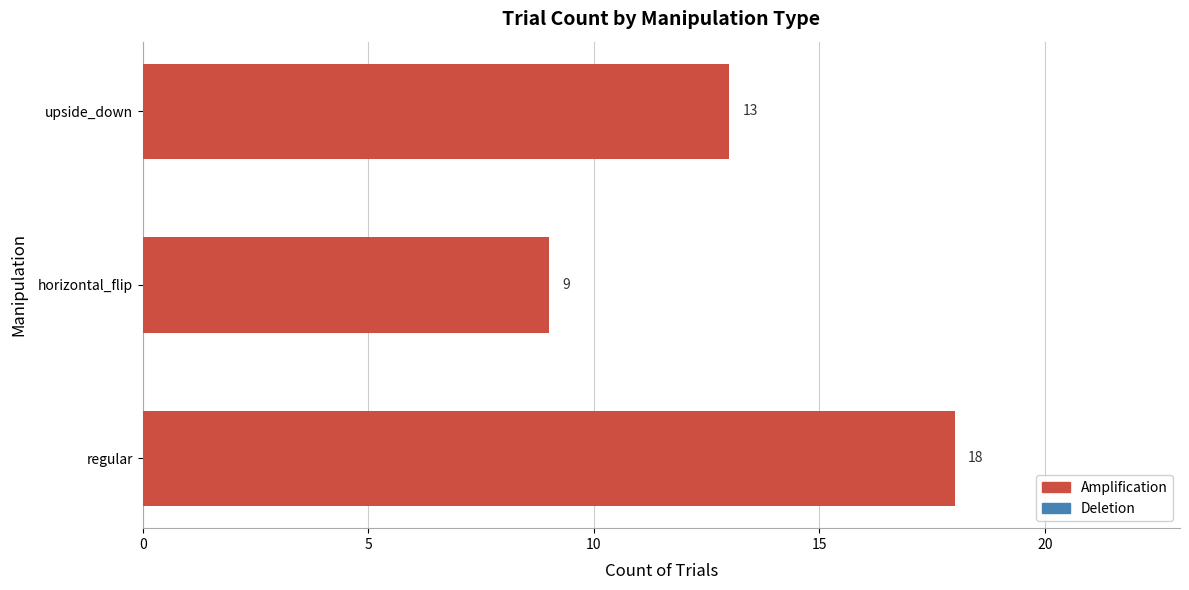

What is the ratio of the value at upside_down to the value at regular?

0.7